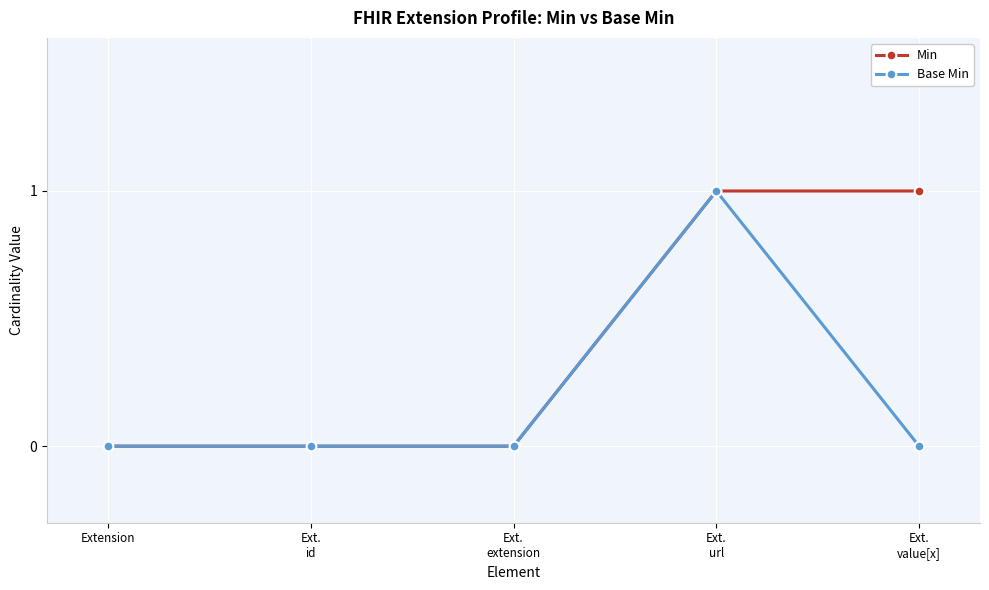

Reading left to right, what are all the values shown in this chart?

Min: 0	0	0	1	1
Base Min: 0	0	0	1	0